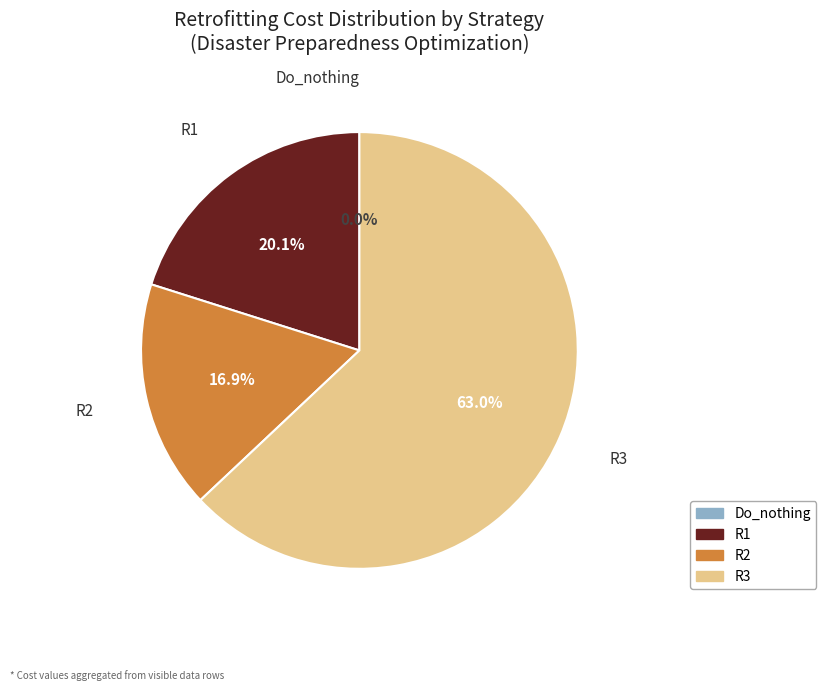

What portion of the pie excludes R3?

37.0%